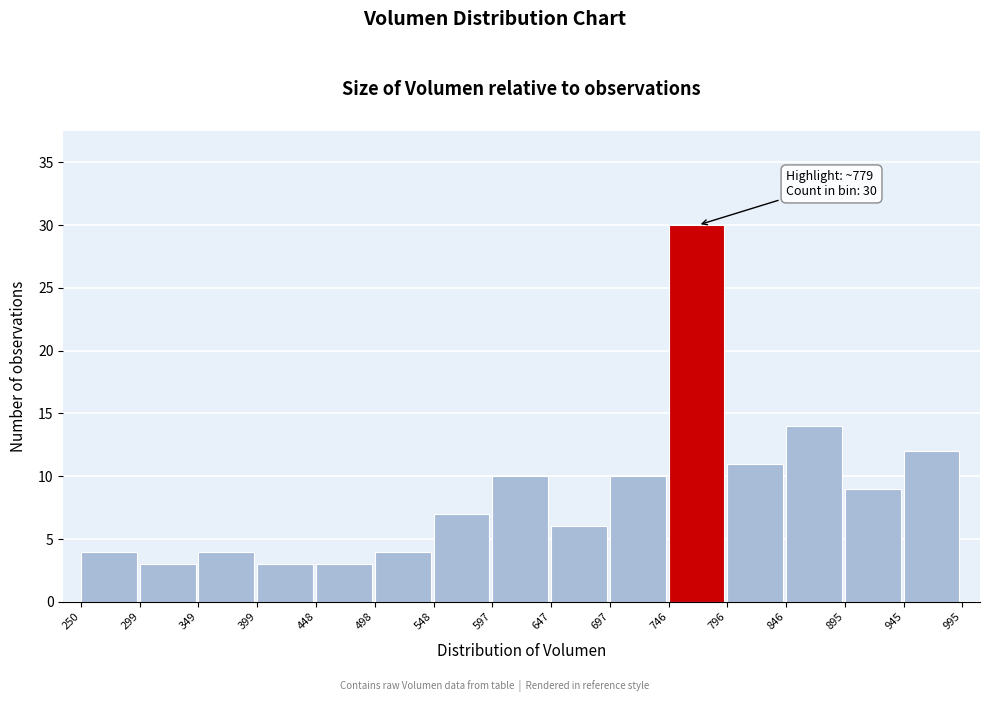

Which range on the x-axis has the tallest bar?

746 to 796